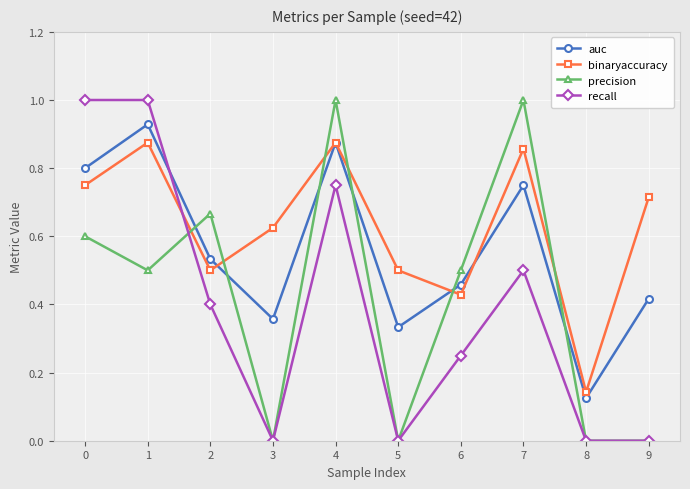

The auc series shows 0.1 at 5. True or false?

False